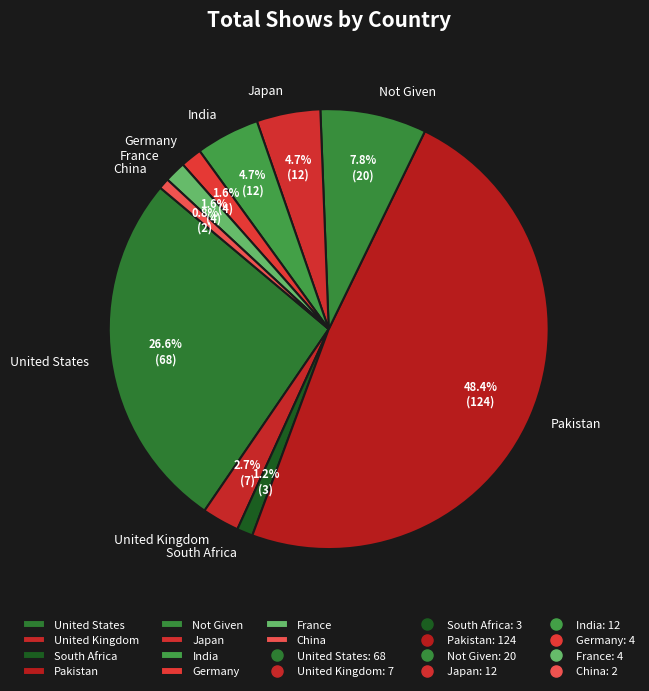

Which slice is the largest?

Pakistan